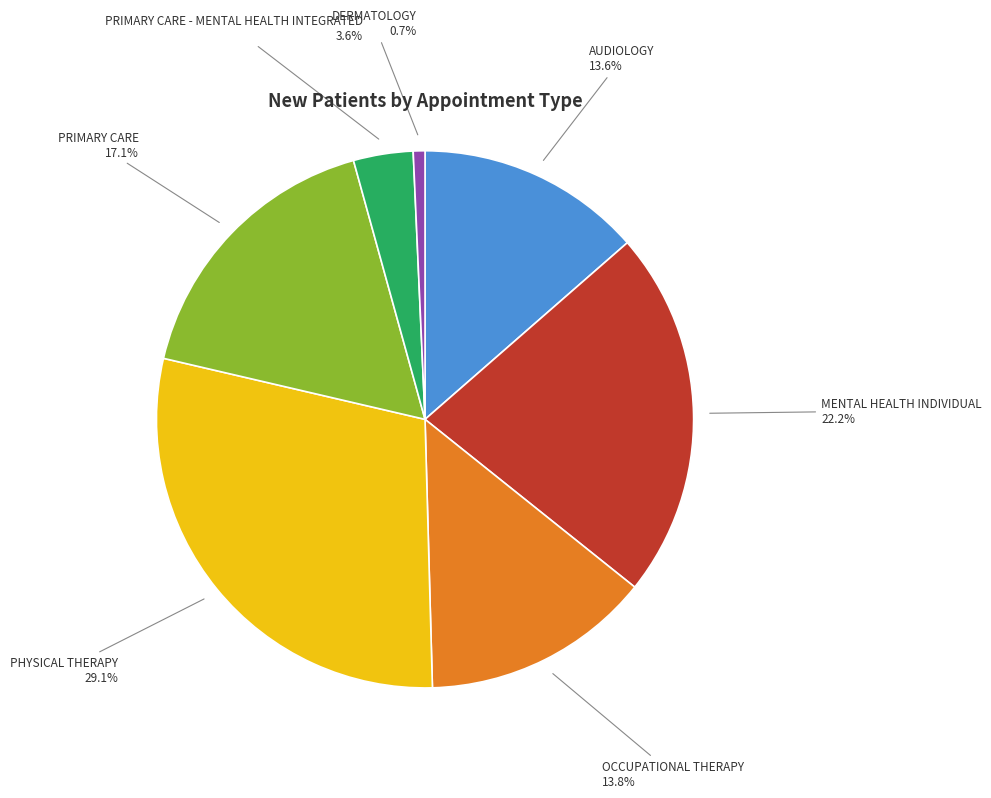

True or false: PRIMARY CARE - MENTAL HEALTH INTEGRATED accounts for 4% of the total.

True